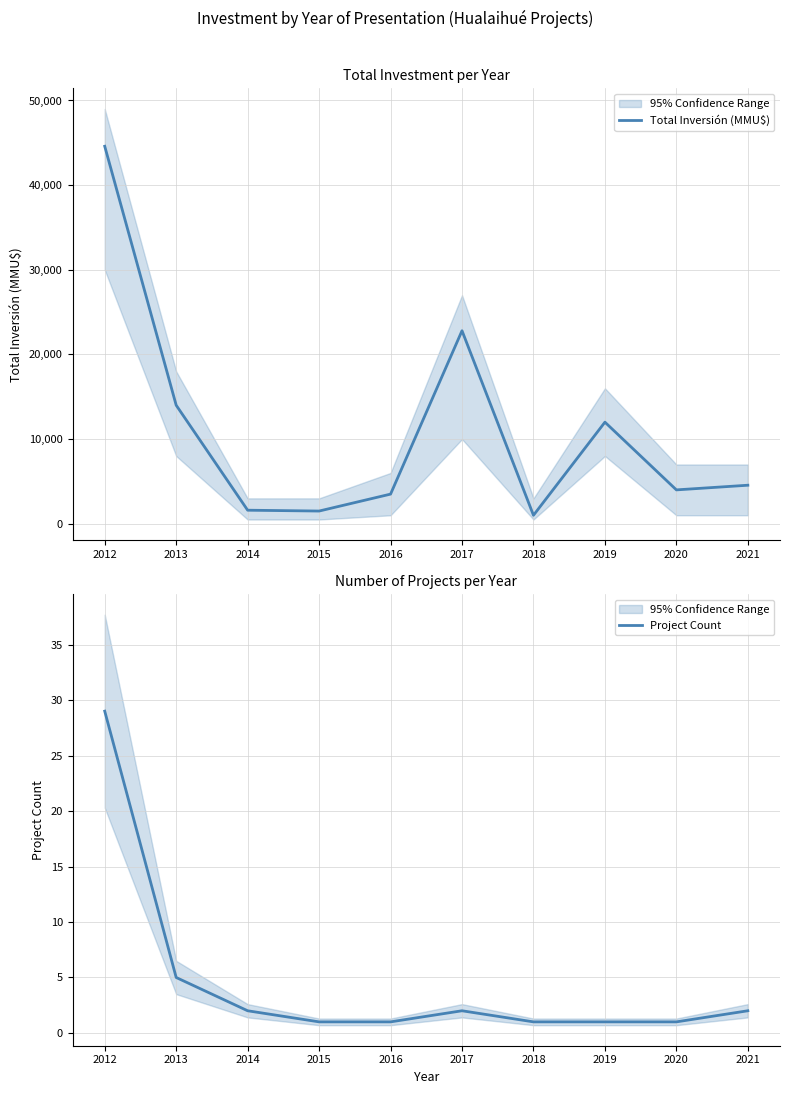

How many categories are shown in the chart?

10